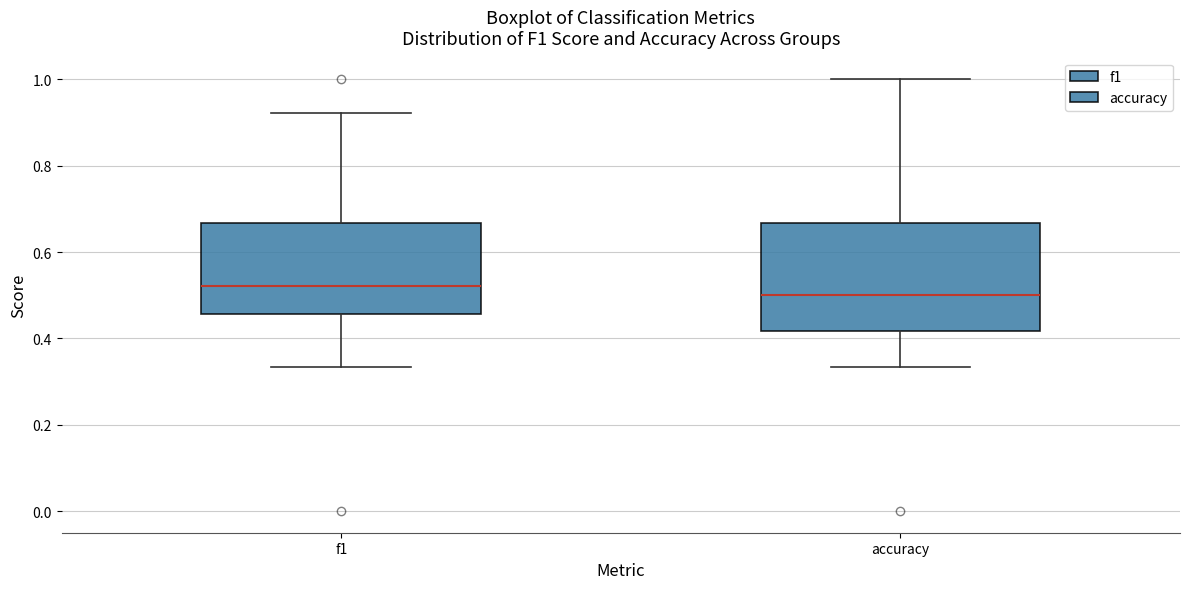

Where is the lower edge of the box for accuracy on the y-axis? The values are not printed on the chart, so give them approximately, as read against the axis.

0.42